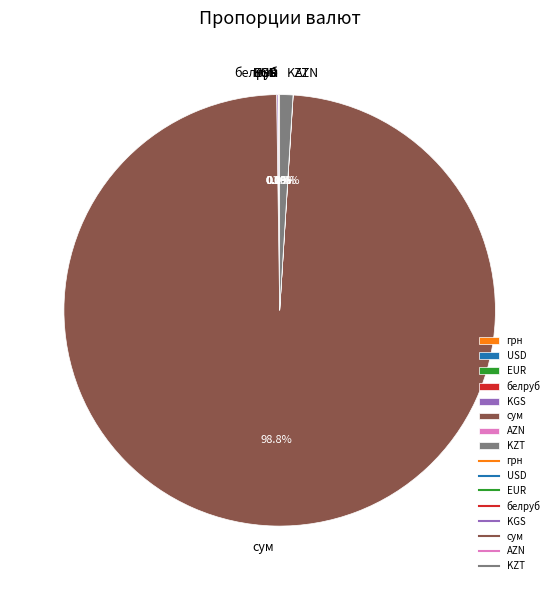

Is there any slice that represents more than half of the pie?

Yes